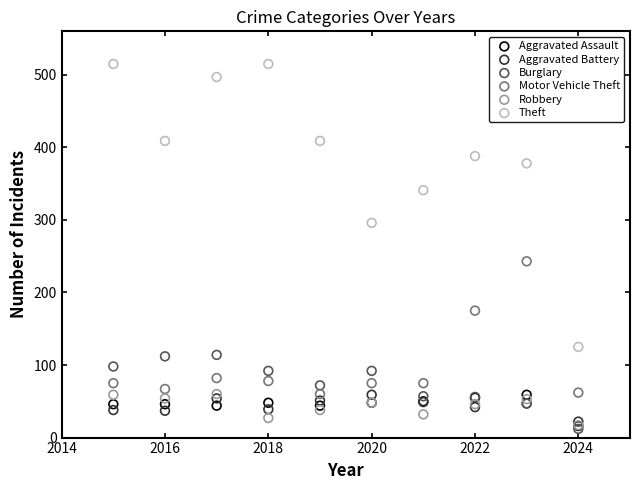

Which series has the largest Y range (max minus min)?

Theft